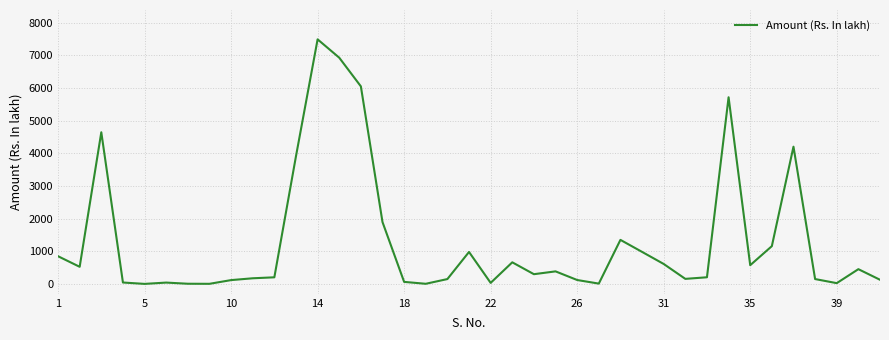

What is the maximum value shown in the chart?

7485.0